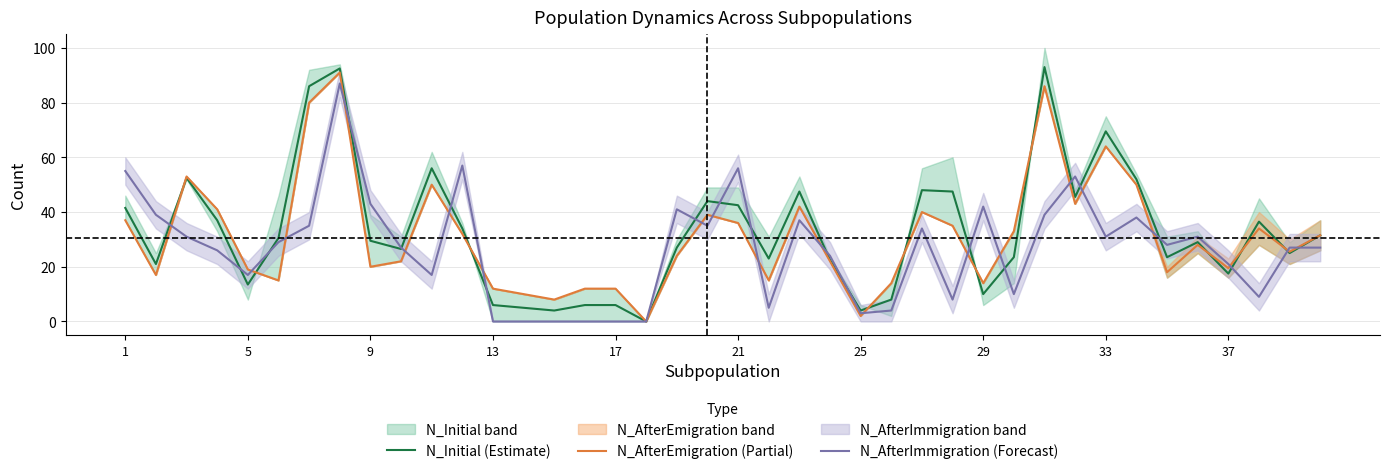

The value of N_Initial (Estimate) at 13 is 6.0. True or false?

True